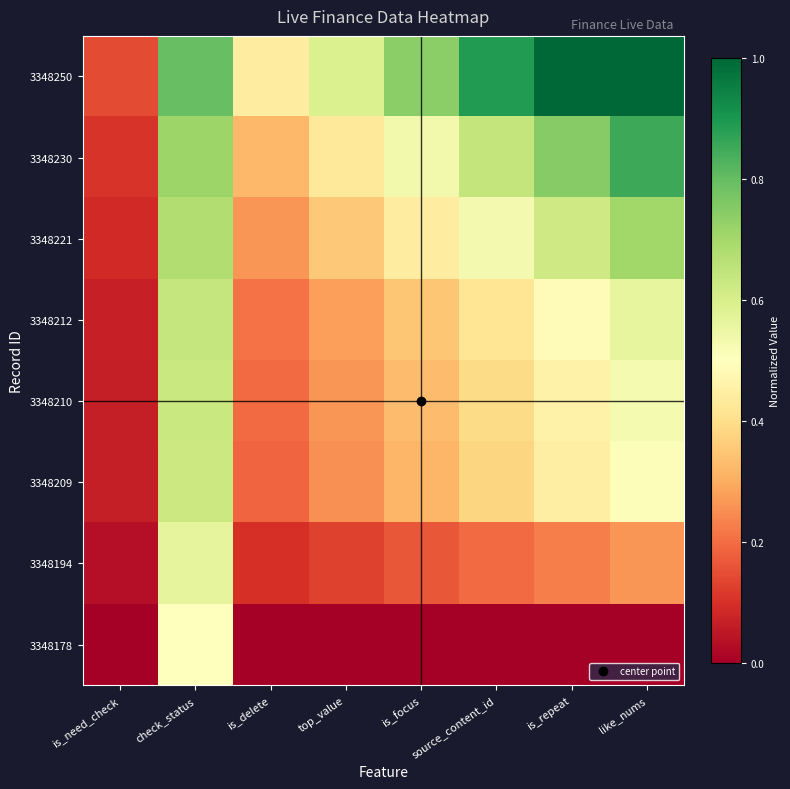

List the series in order of their peak value, highest first.

3348250, 3348230, 3348221, 3348212, 3348210, 3348209, 3348194, 3348178